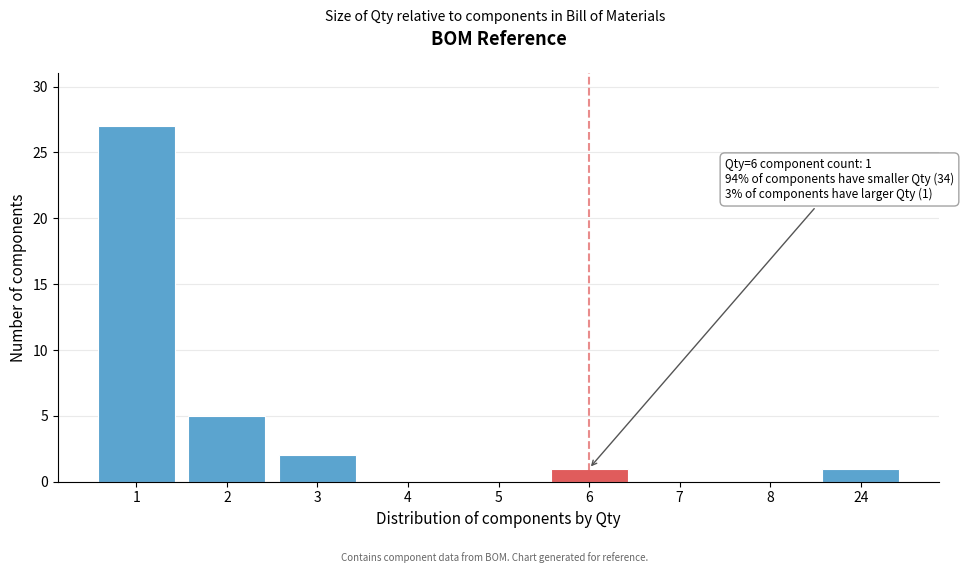

Reading left to right, extract all data points from this chart.

1=27	2=5	3=2	4=0	5=0	6=1	7=0	8=0	24=1